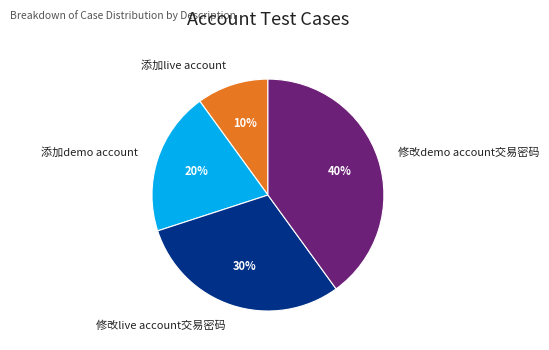

True or false: 添加demo account accounts for 11% of the total.

False